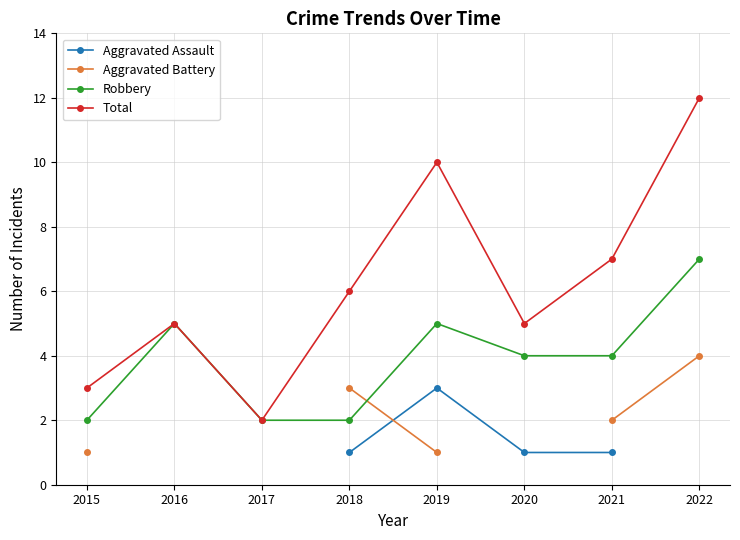

How many lines are shown in the chart?

4